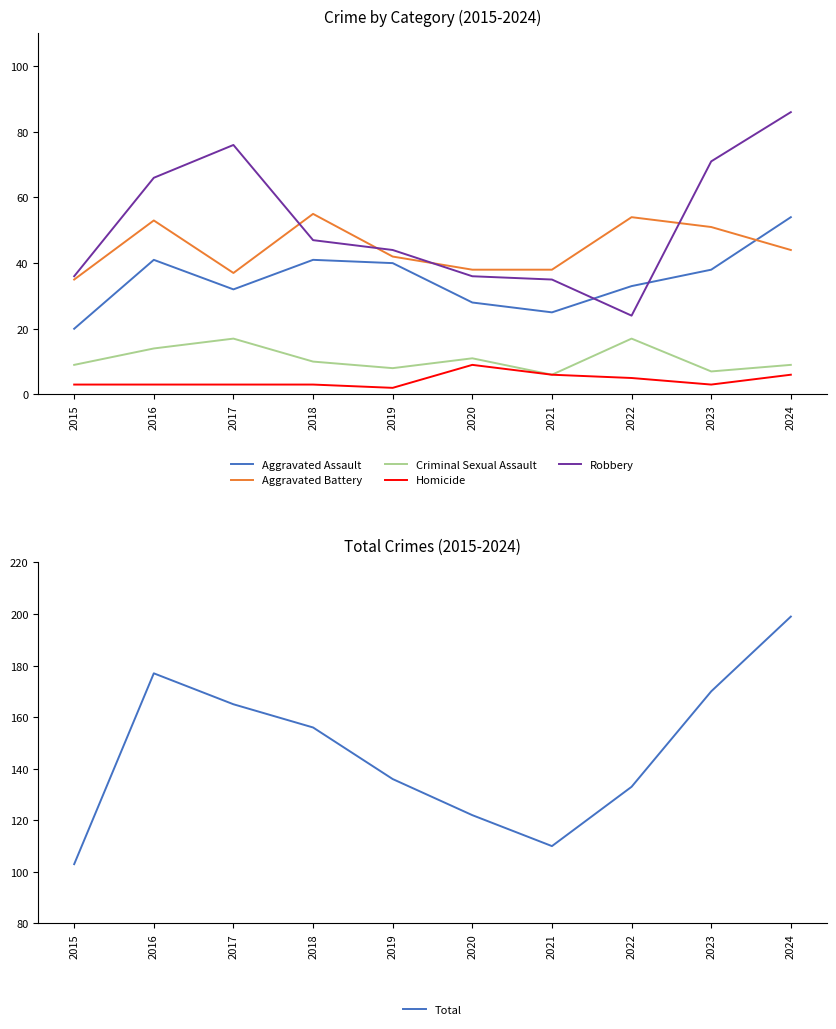

What is the maximum value for Criminal Sexual Assault?

17